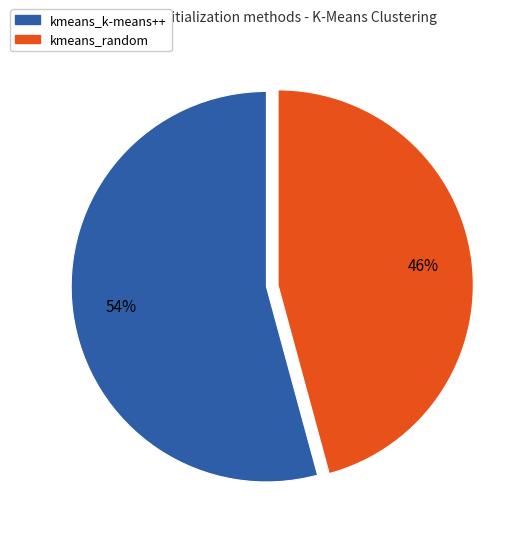

Which slice is the largest?

kmeans_k-means++